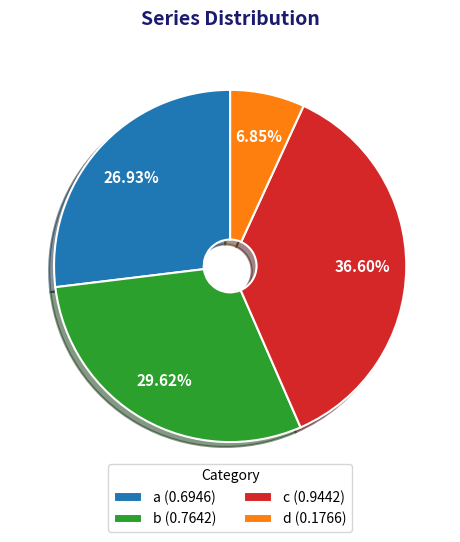

The d slice represents 1% of the pie. True or false?

False